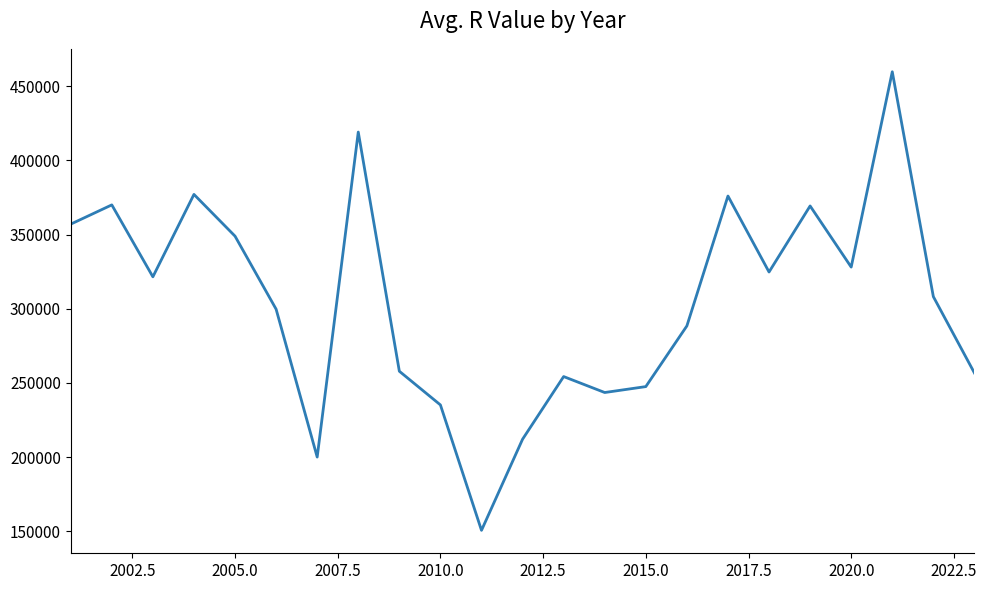

How many interior local peaks (higher than both neighbors) does the data have?

7